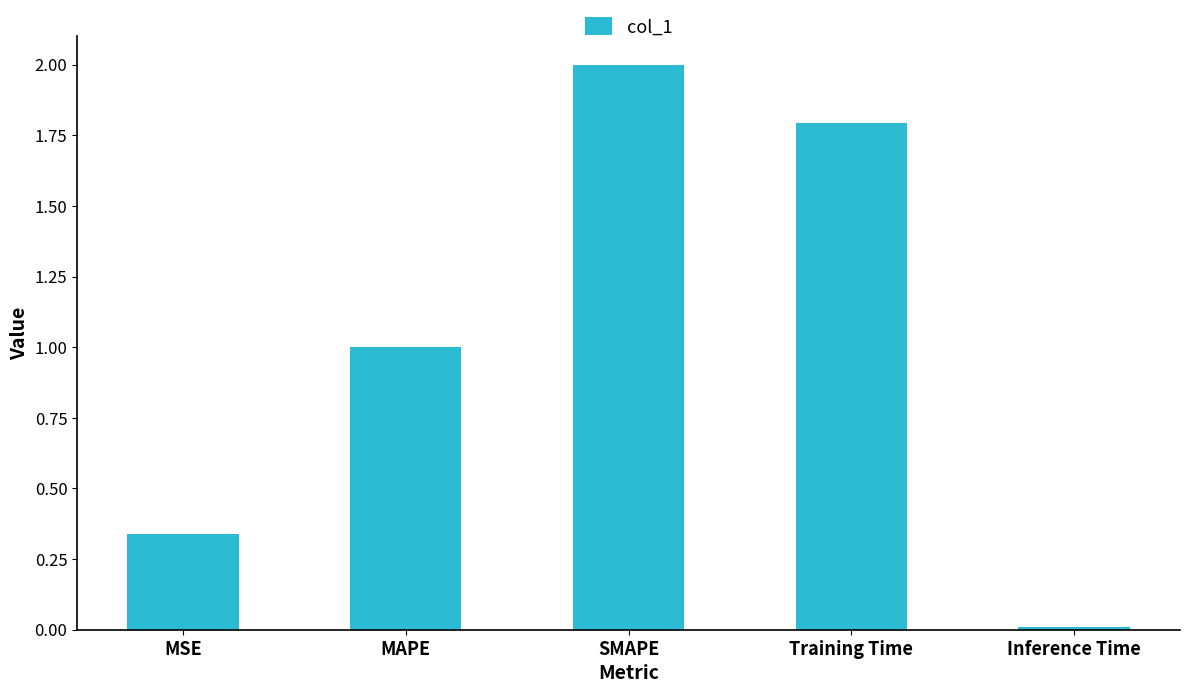

What is the maximum value shown in the chart?

2.0